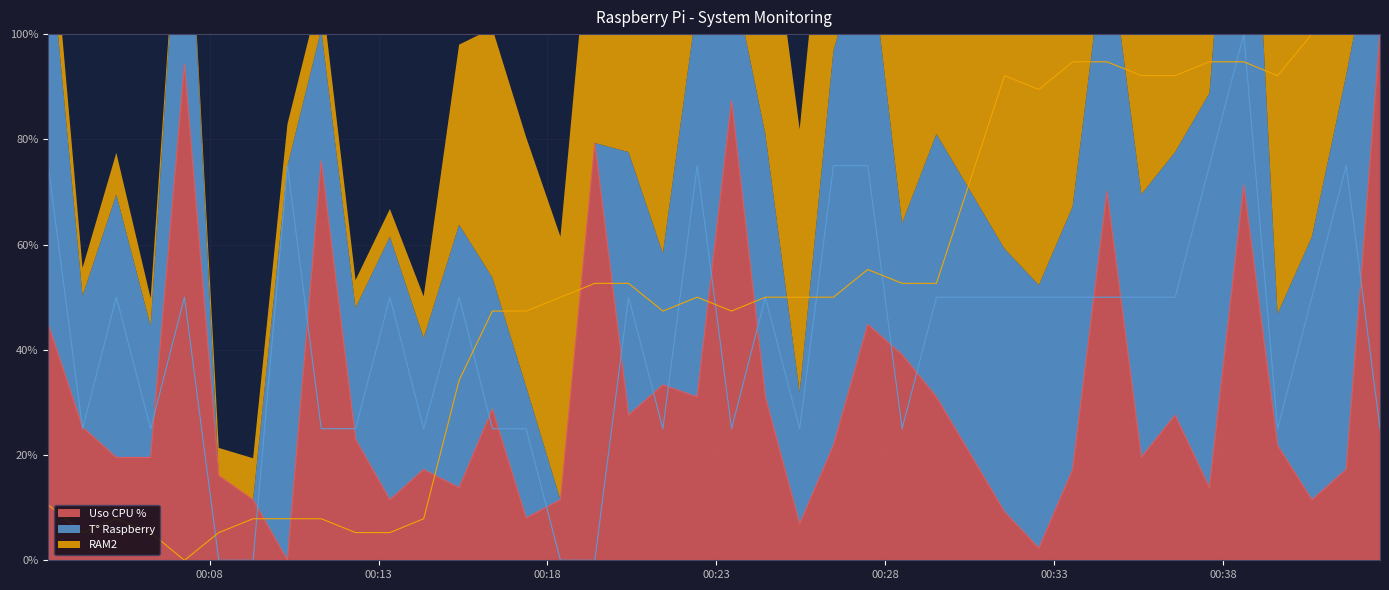

True or false: Uso CPU % has a value of 11.5 at 2022-02-03 00:40:38.

True